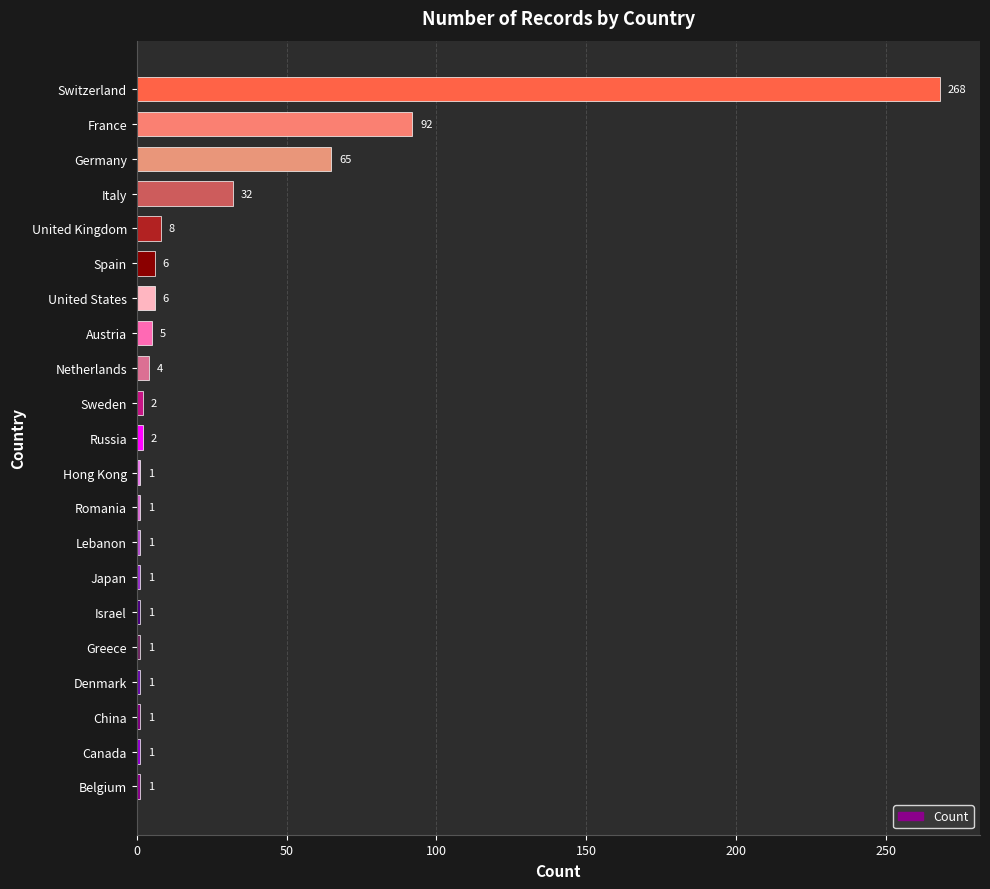

What is the difference between the values at China and United Kingdom?

7